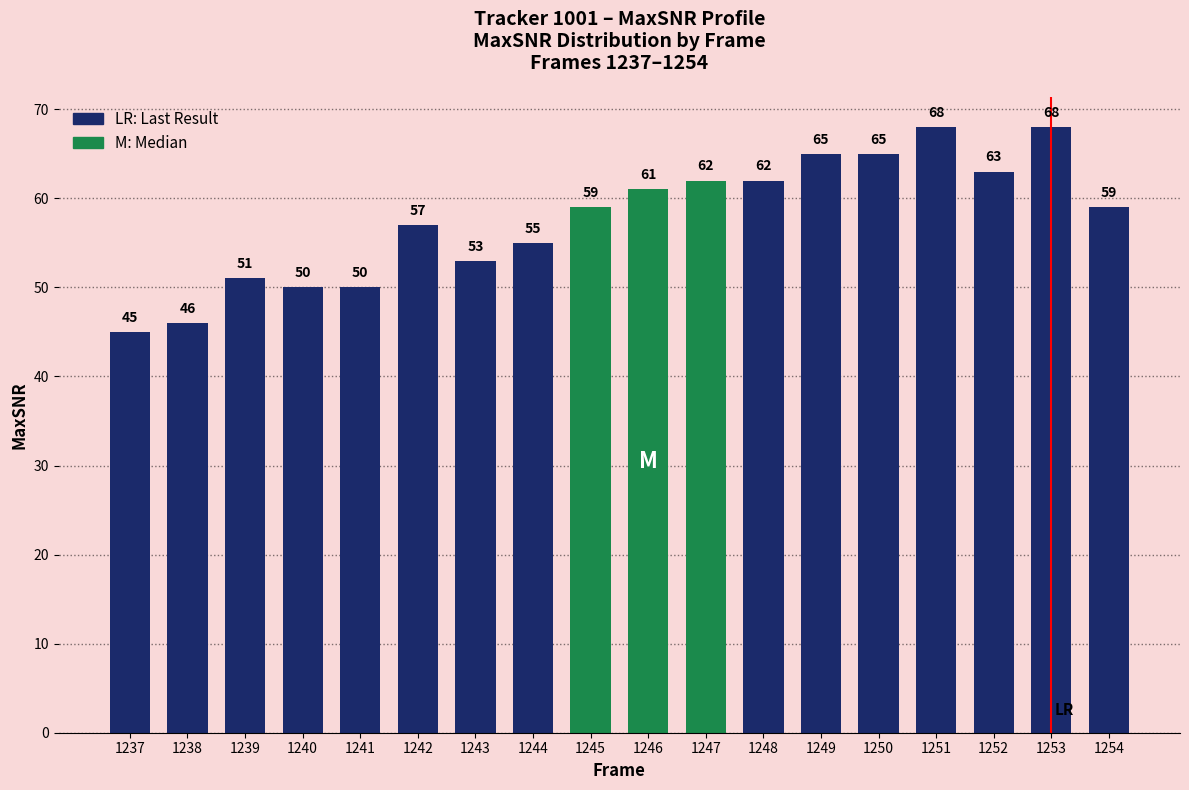

What is the difference between the maximum and minimum values?

23